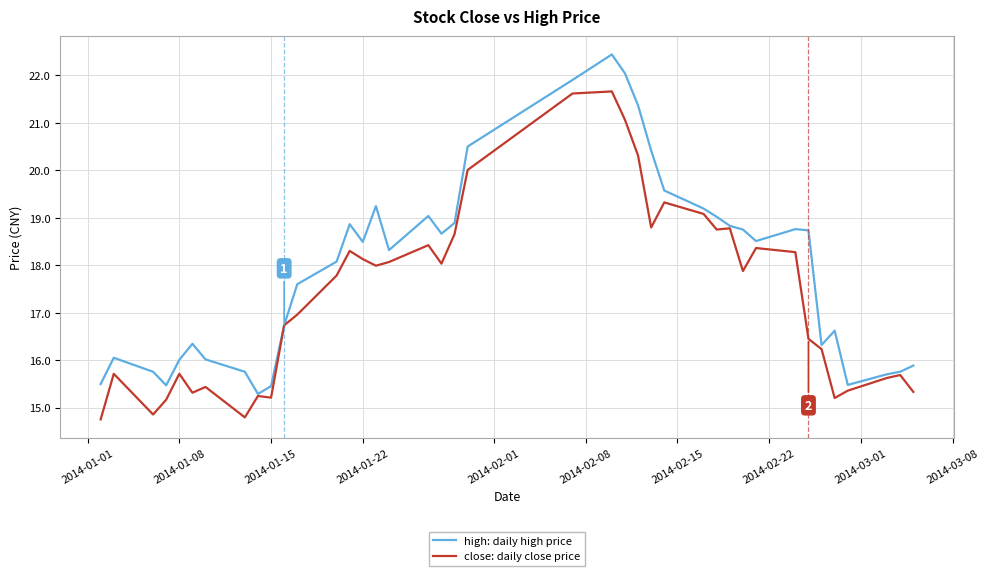

What is the highest value of the high: daily high price series?

22.4